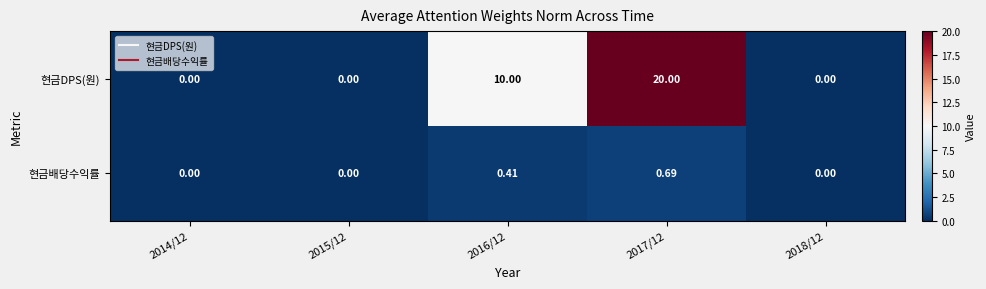

List the series in order of their peak value, lowest first.

현금배당수익률, 현금DPS(원)